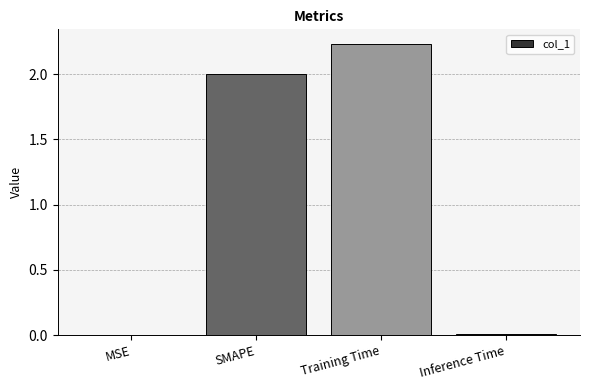

What is the change in value from SMAPE to Training Time?

+0.2